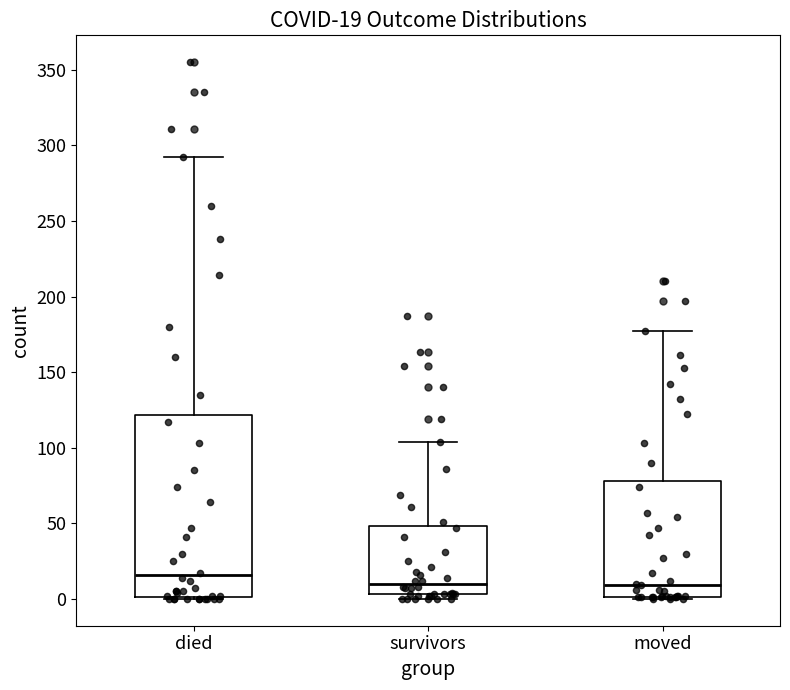

Comparing the boxes themselves (not the whiskers), which one is the tallest?

died